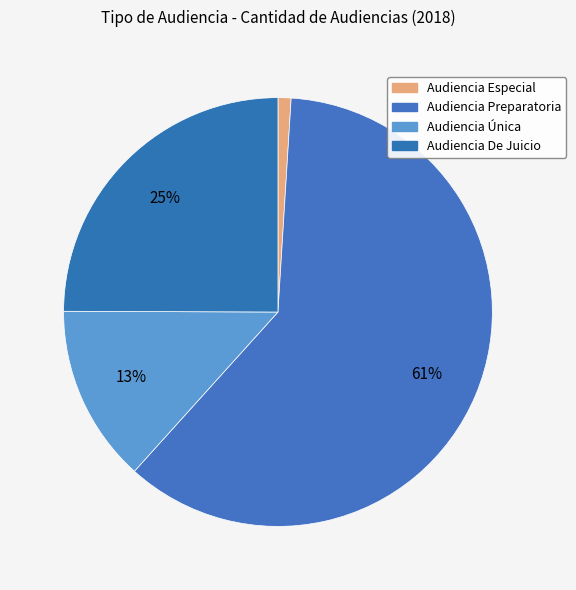

To the nearest percent, what percentage of the pie is Audiencia De Juicio?

25%